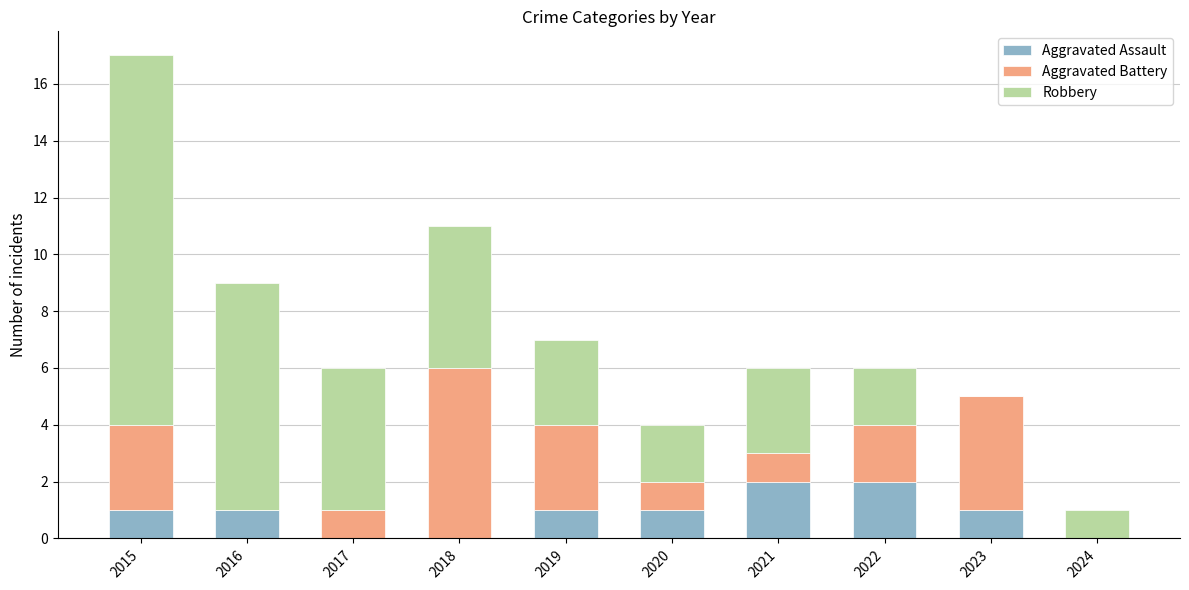

Are the bars grouped side by side (vs. stacked)?

No